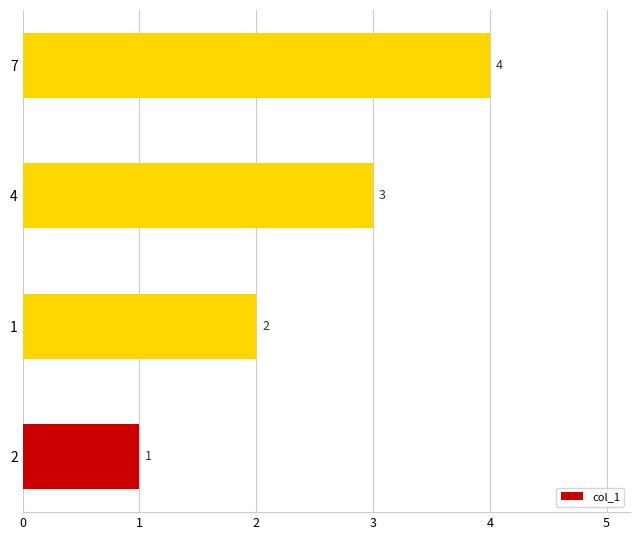

What is the maximum value shown in the chart?

4